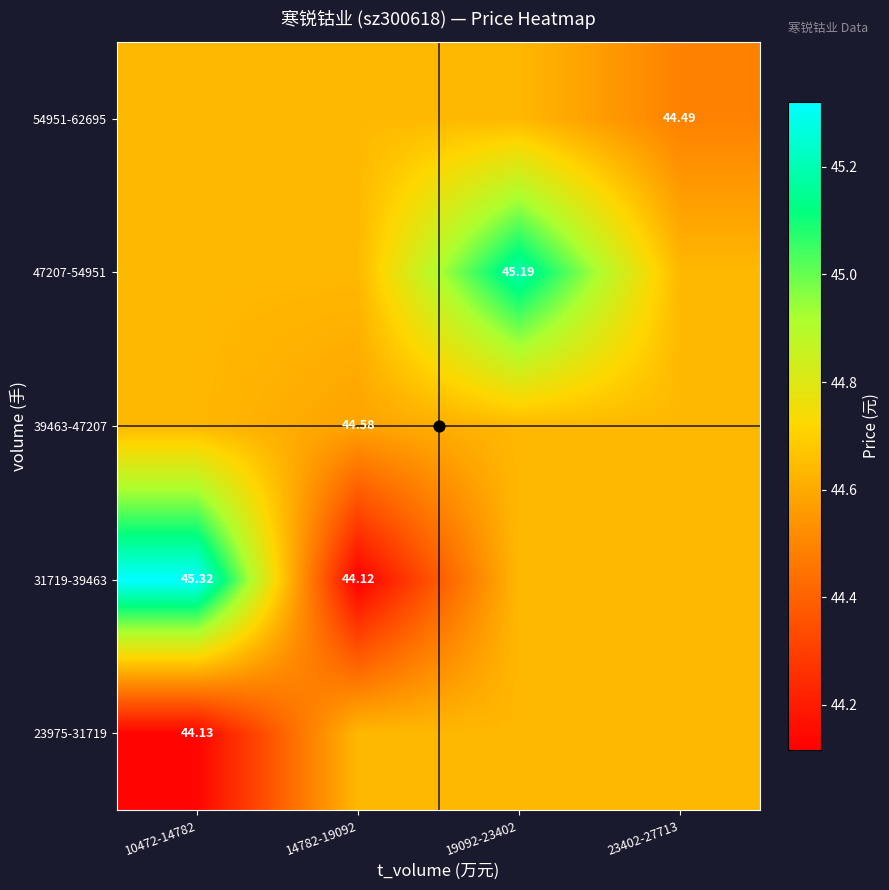

What is the difference between the 23975-31719 values at 23402-27713 and 10472-14782?

0.5